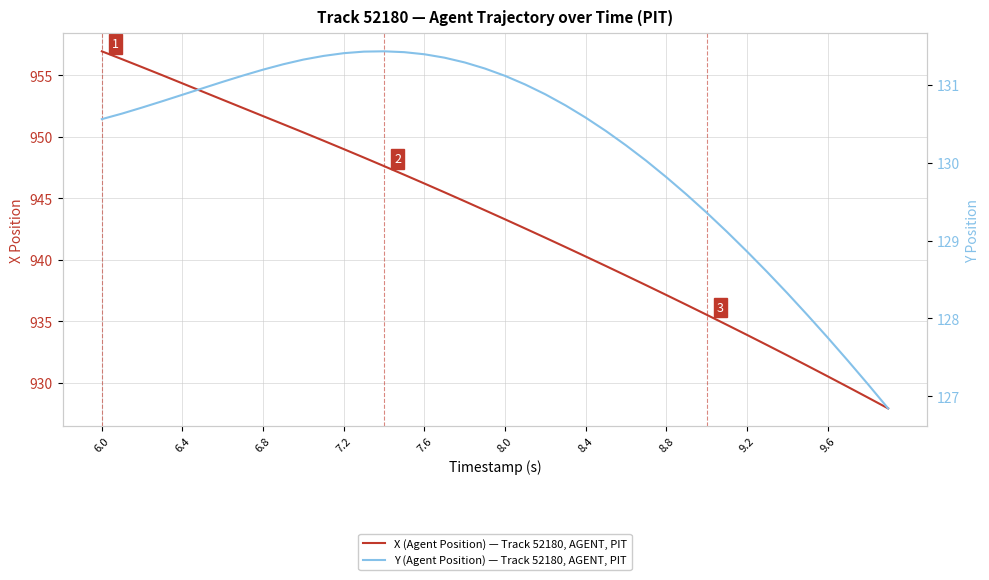

True or false: Y (Agent Position) has more than 2 interior local peaks.

False